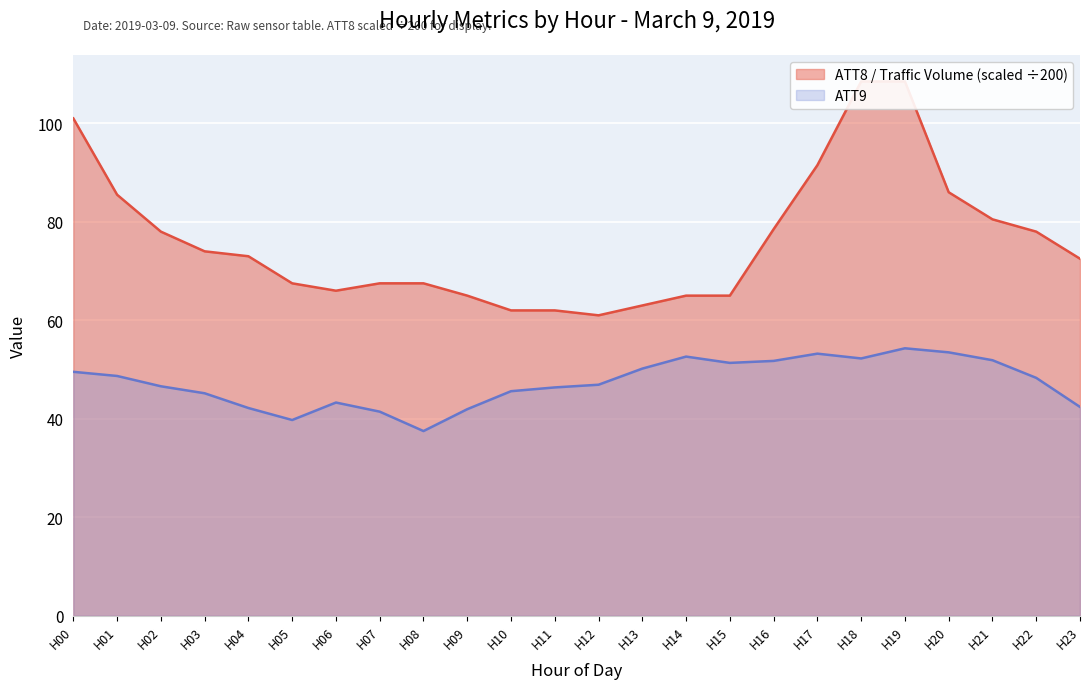

What is the maximum value for ATT9 (ATT9)?

54.3